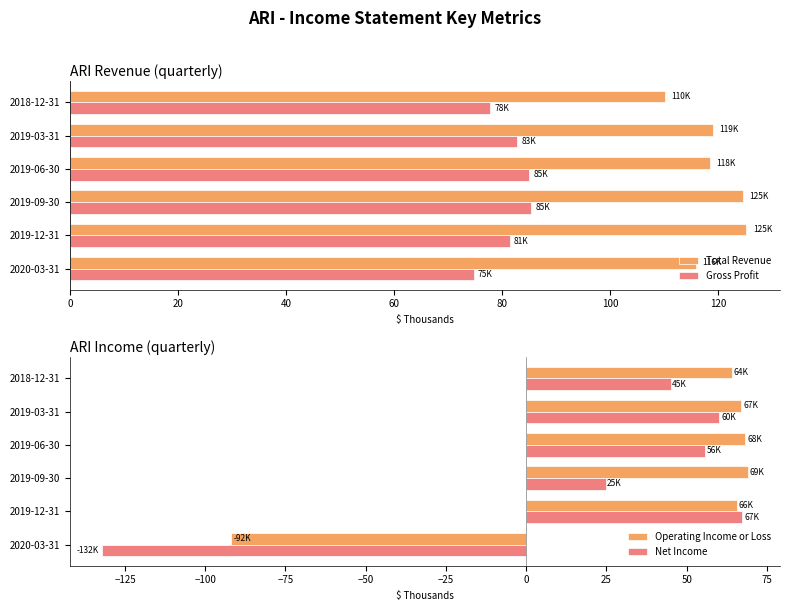

The Gross Profit series shows 38.2 at 2019-12-31. True or false?

False